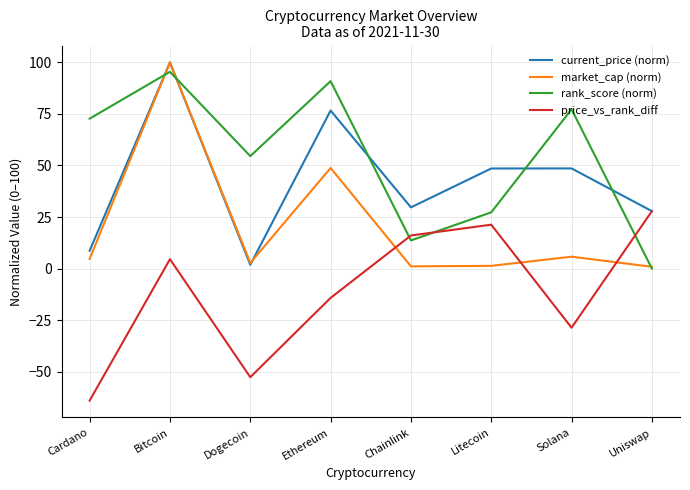

At which category is the sum across all series the highest?

Bitcoin